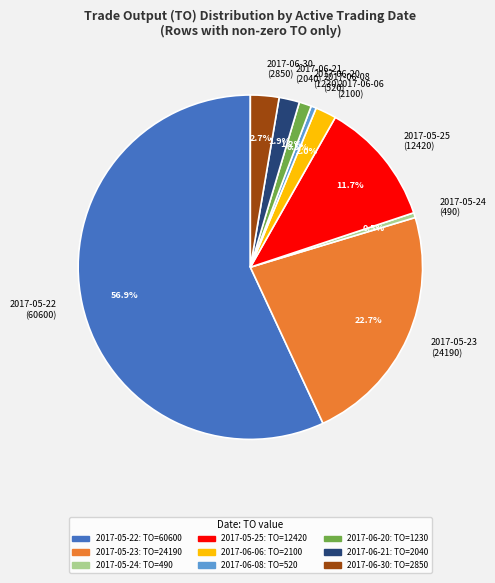

Count the number of slices in the pie.

9